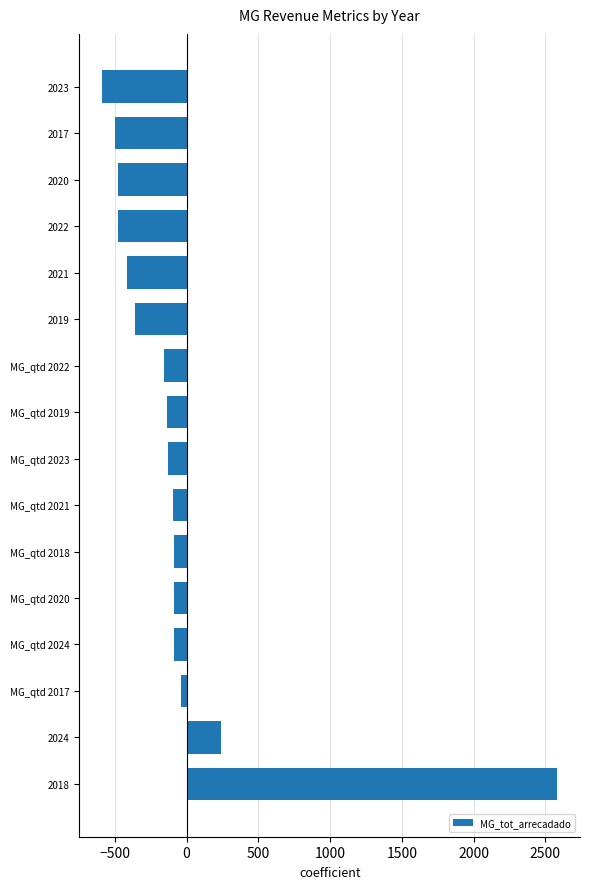

What is the difference between the second highest and second lowest values?

743.3